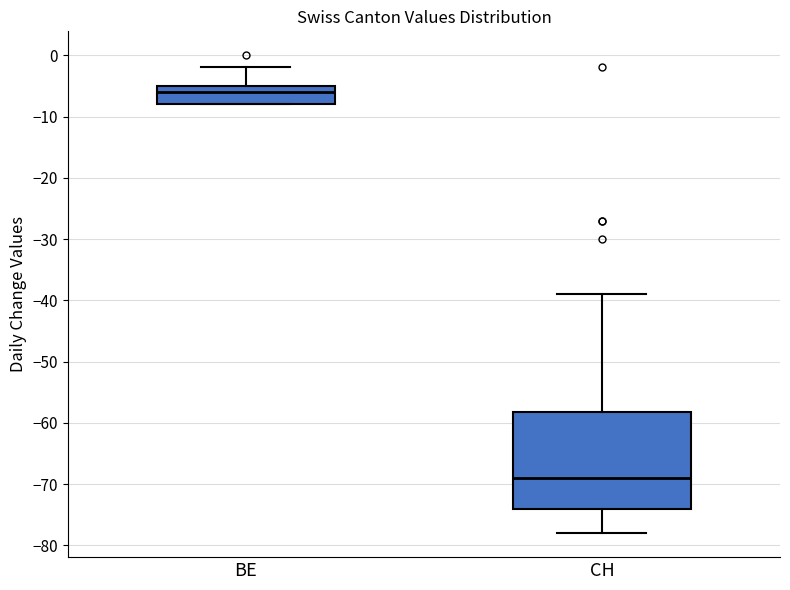

Which box is the tallest, from its lower edge to its upper edge?

CH